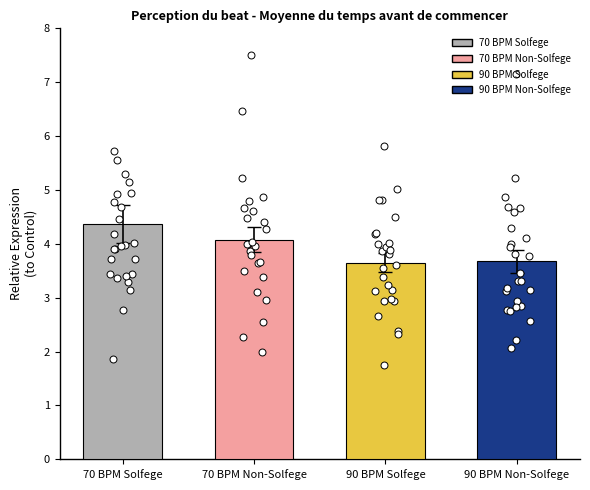

Which series contains the lowest Y value?

Solfege_90